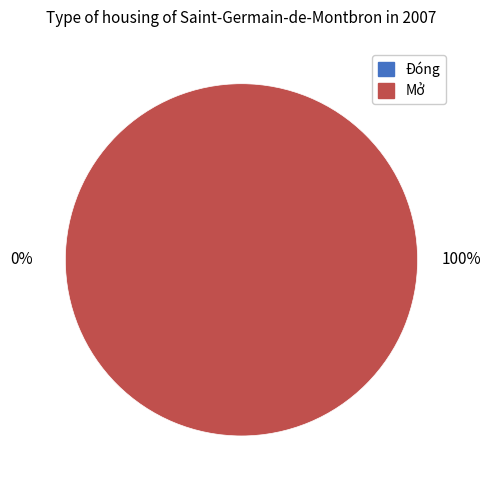

Rank the categories by value from highest to lowest.

Mở, Đóng